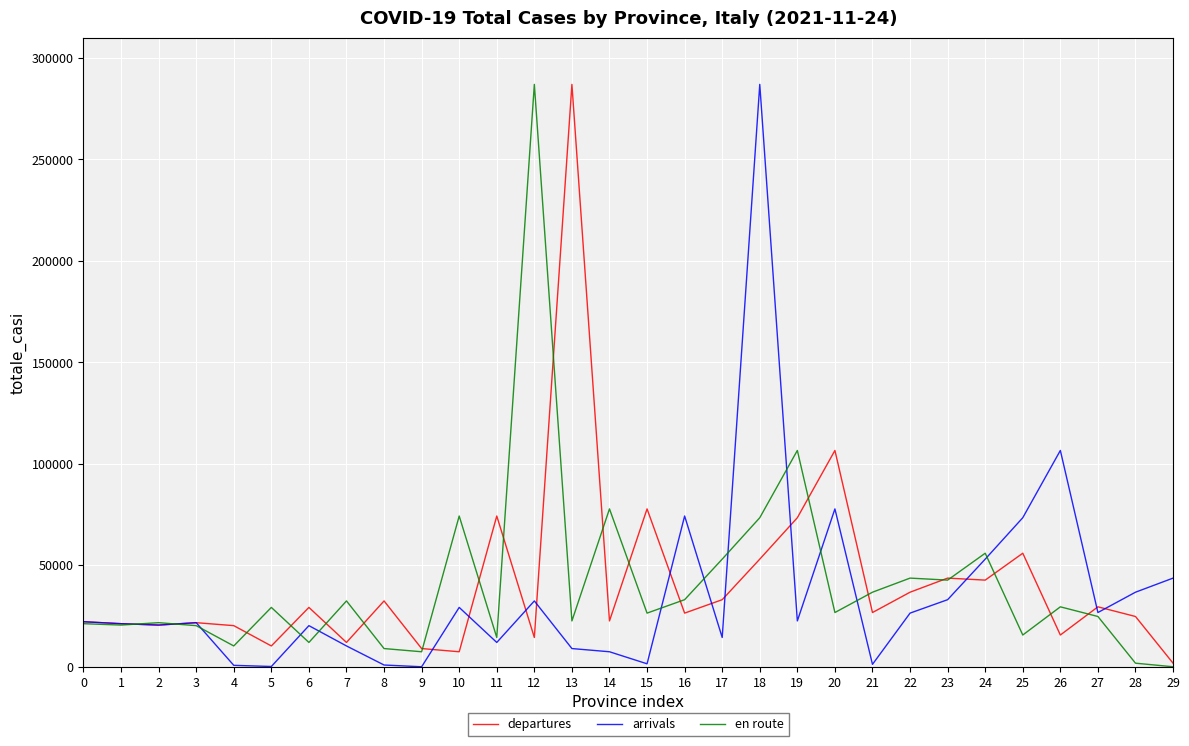

What is the maximum value for departures?

287002